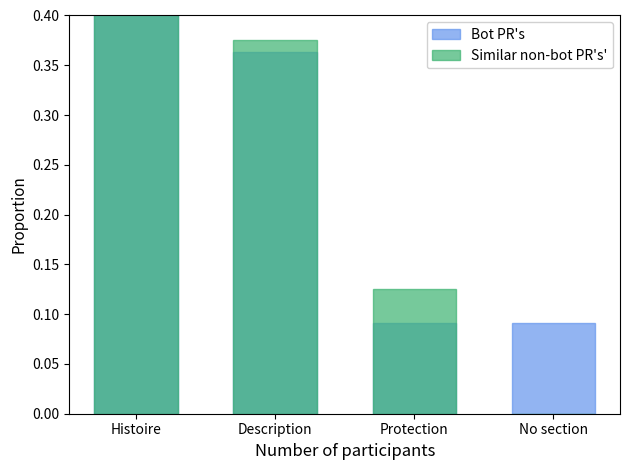

How many groups of bars are there?

4